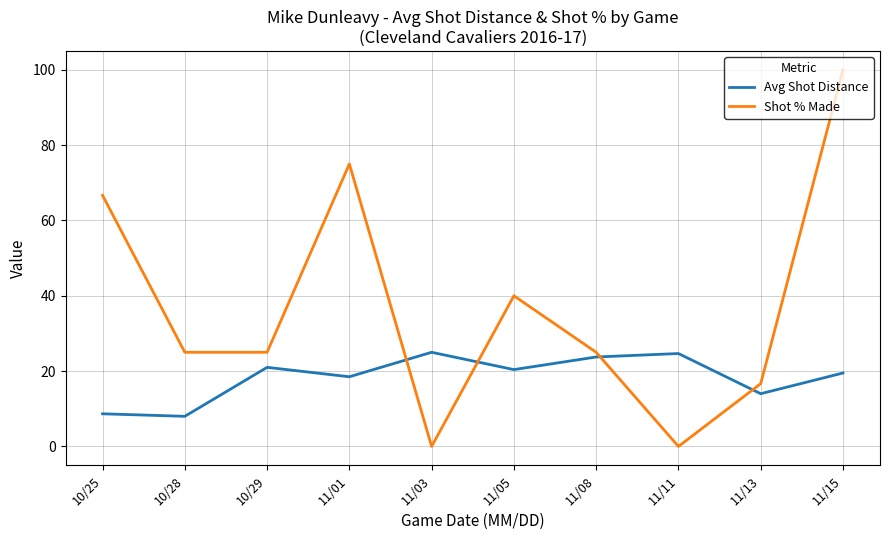

Which series has the widest spread of values?

Shot % Made